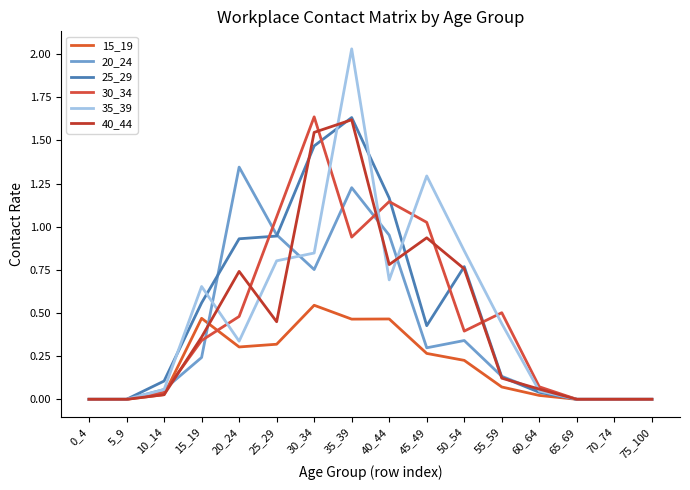

At which label does 20_24 reach its peak?

20_24